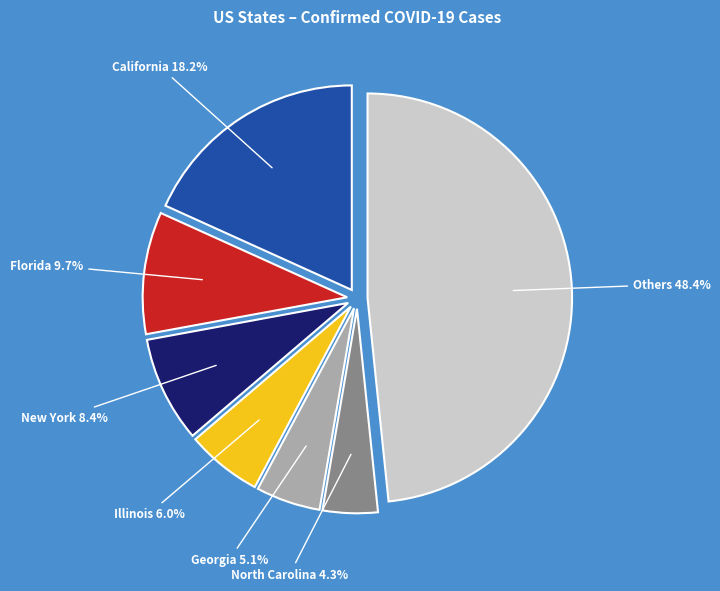

Rank the categories by value from lowest to highest.

North Carolina, Georgia, Illinois, New York, Florida, California, Others